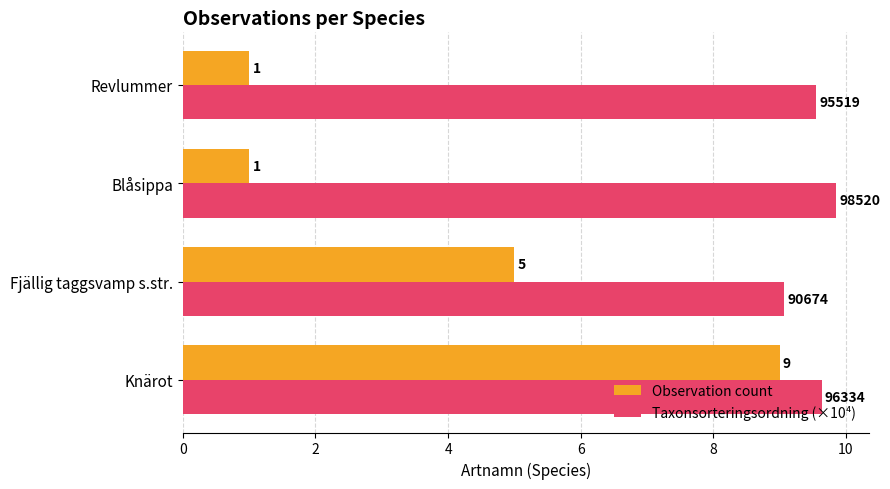

What is the minimum value for Taxonsorteringsordning (×10⁴)?

9.1